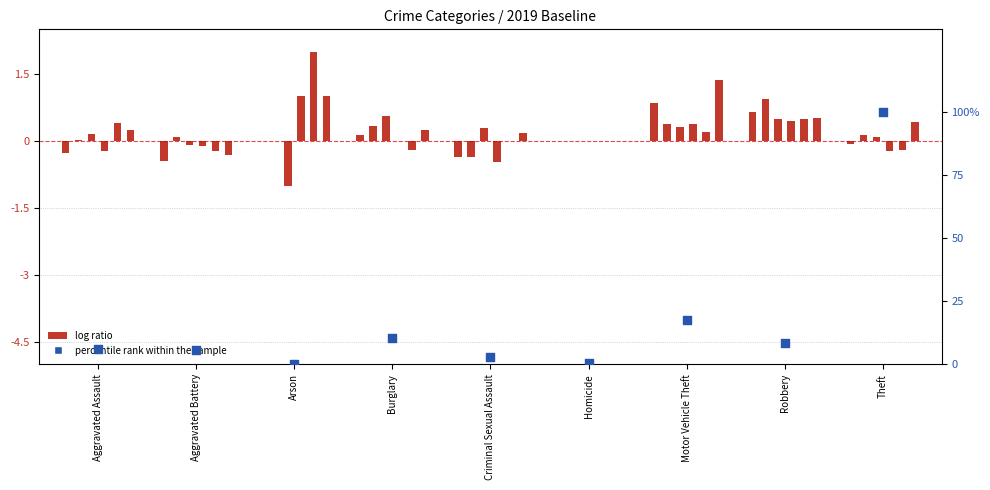

What is the ratio of the value at Motor Vehicle Theft to the value at Theft?

0.2